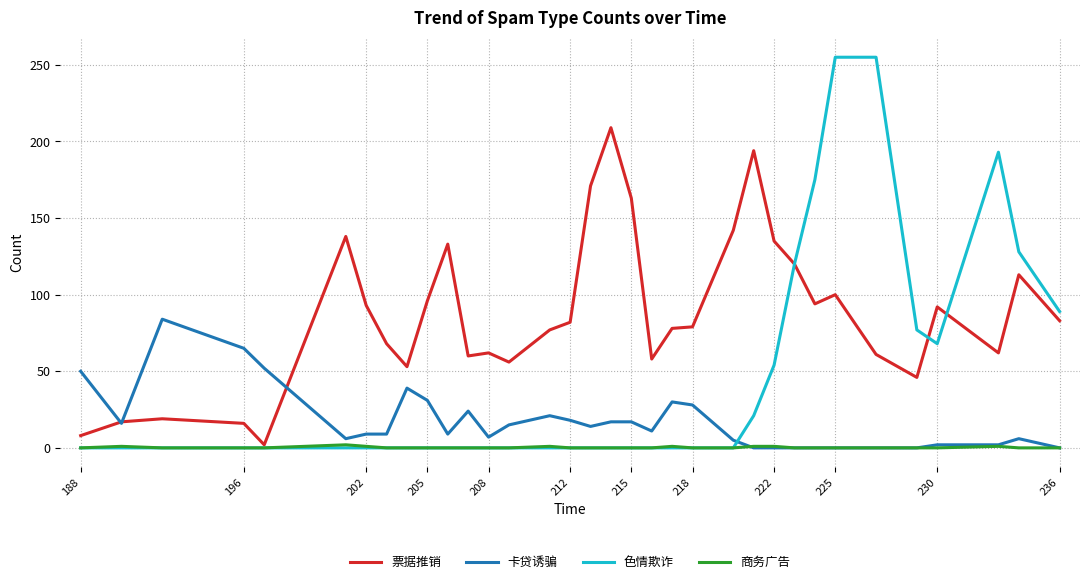

Rank the series by their average value, from lowest to highest.

商务广告, 卡贷诱骗, 色情欺诈, 票据推销